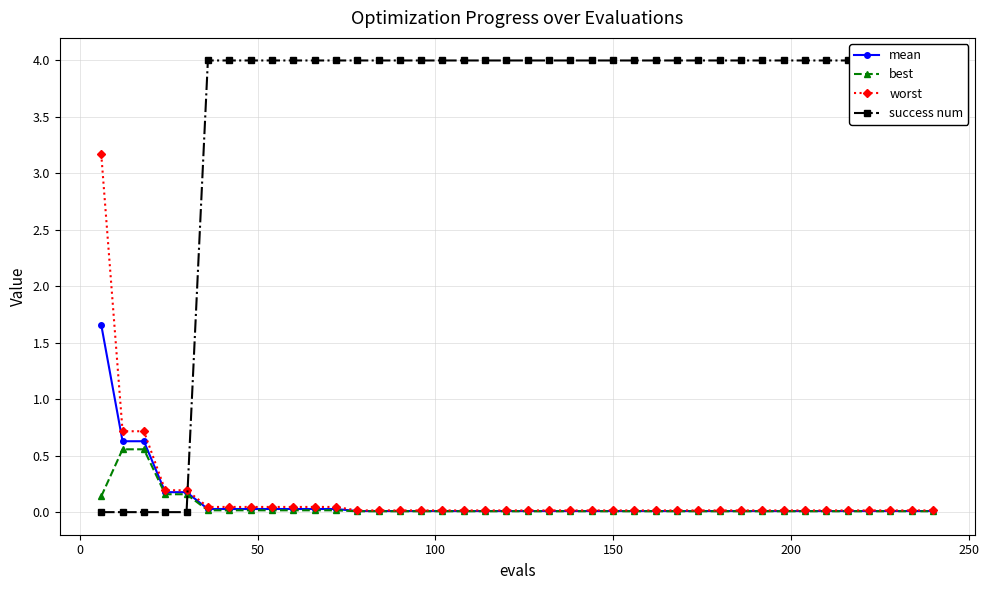

What is the maximum value for best?

0.6